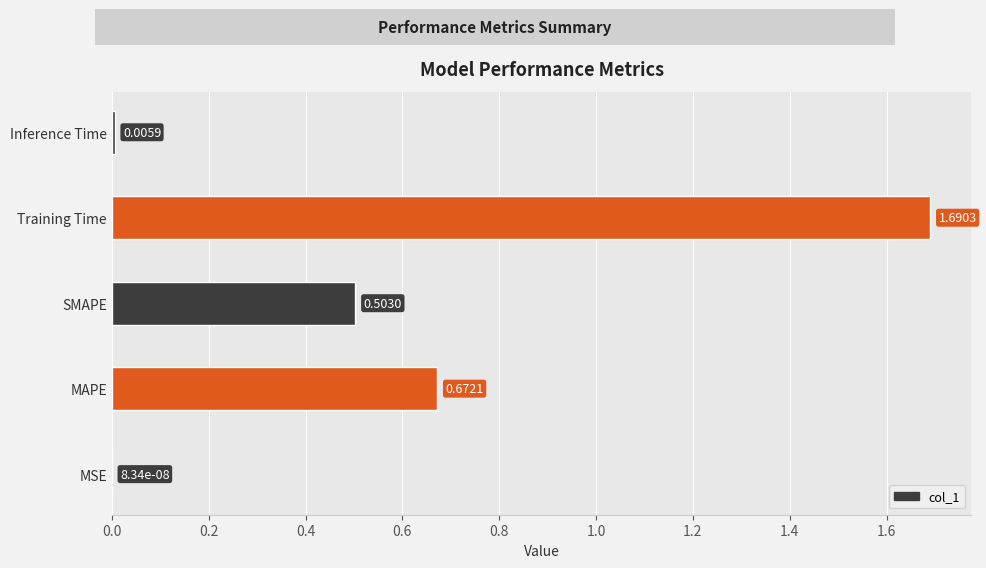

What is the sum of all values?

2.9